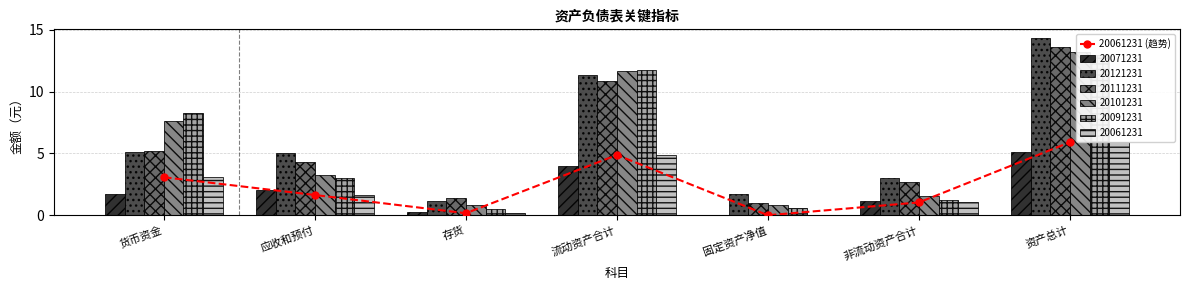

Which label corresponds to the smallest value in the chart?

固定资产净值